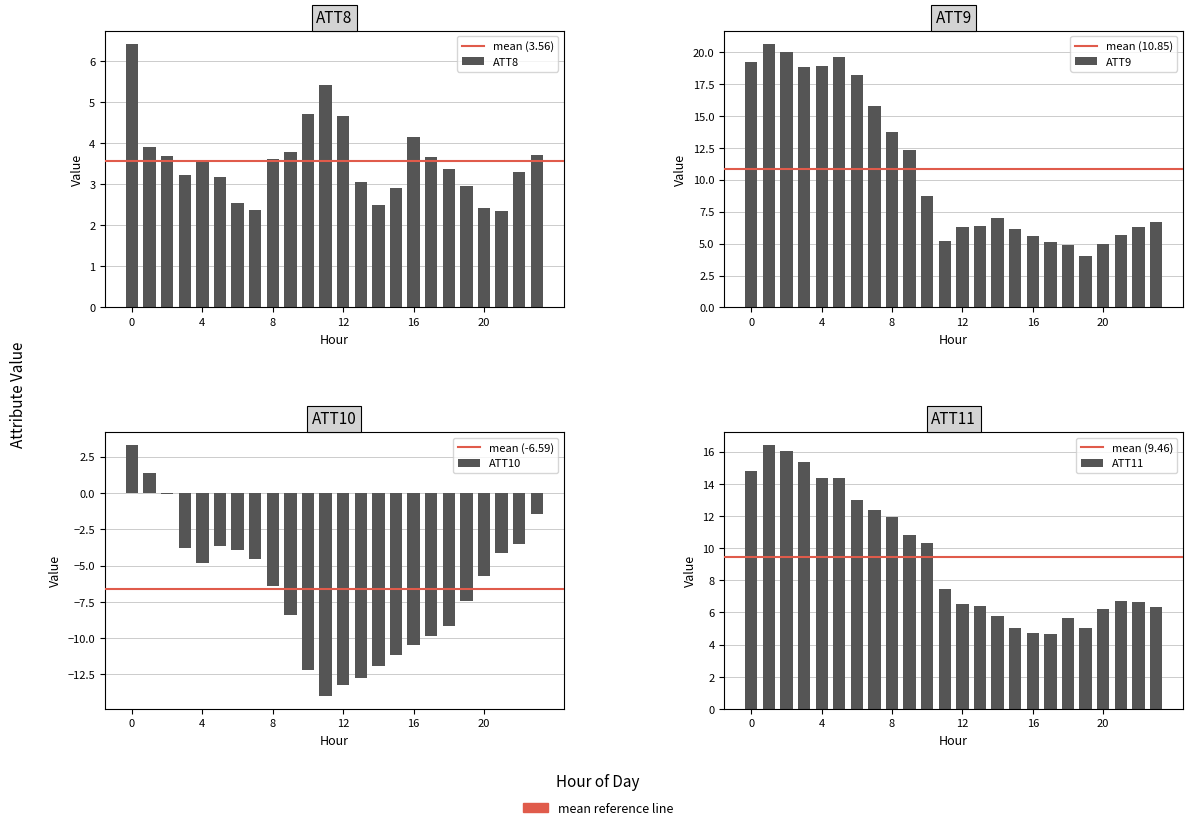

At which label is ATT10 closest to -5?

4